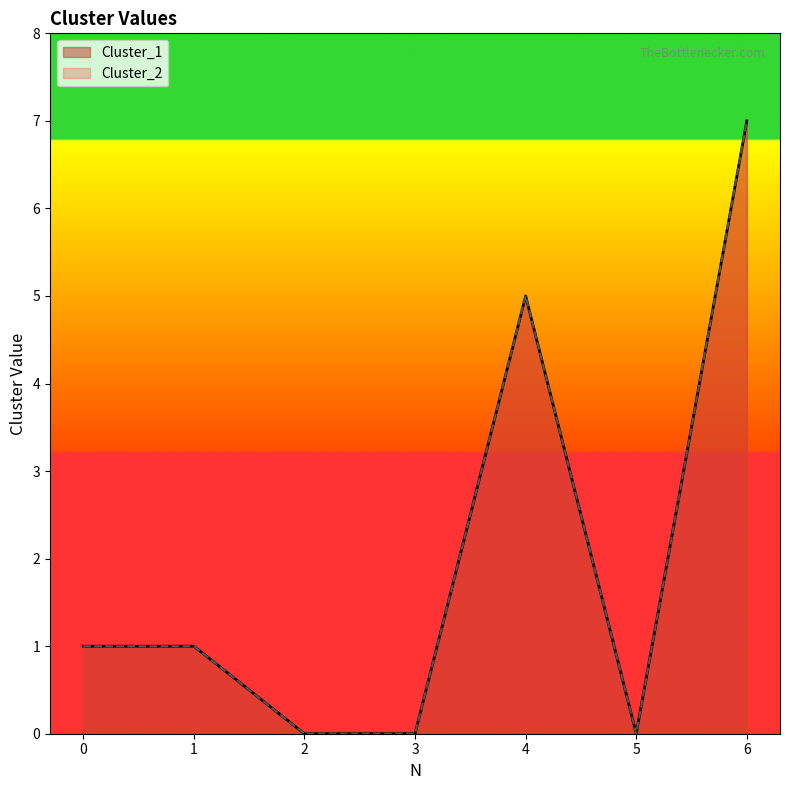

Is it true that Cluster_1 equals 1 at 0?

True